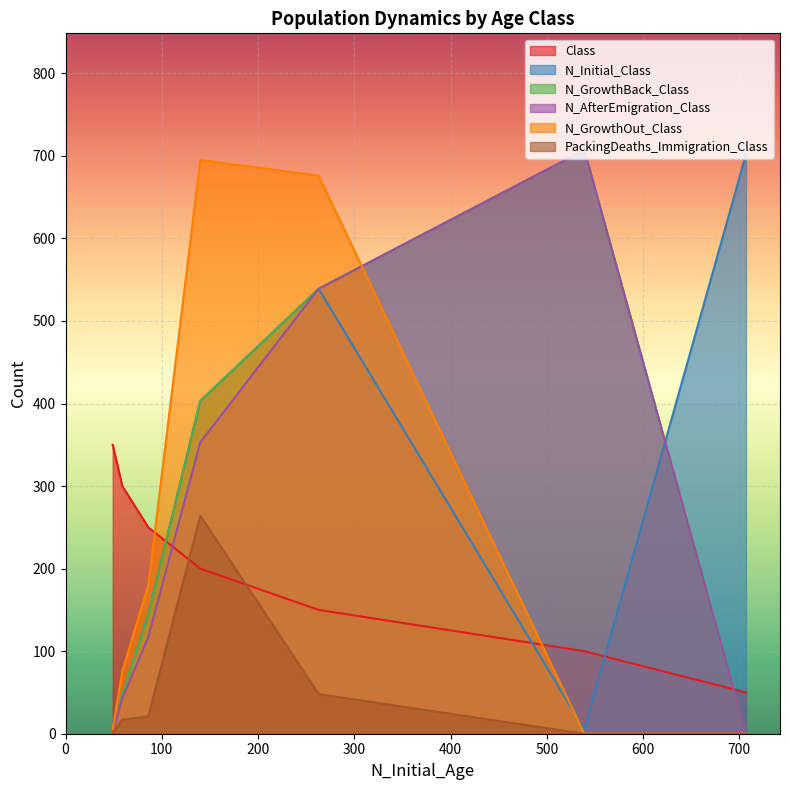

What are all the series names shown in the legend?

Class, N_Initial_Class, N_GrowthBack_Class, N_AfterEmigration_Class, N_GrowthOut_Class, PackingDeaths_Immigration_Class